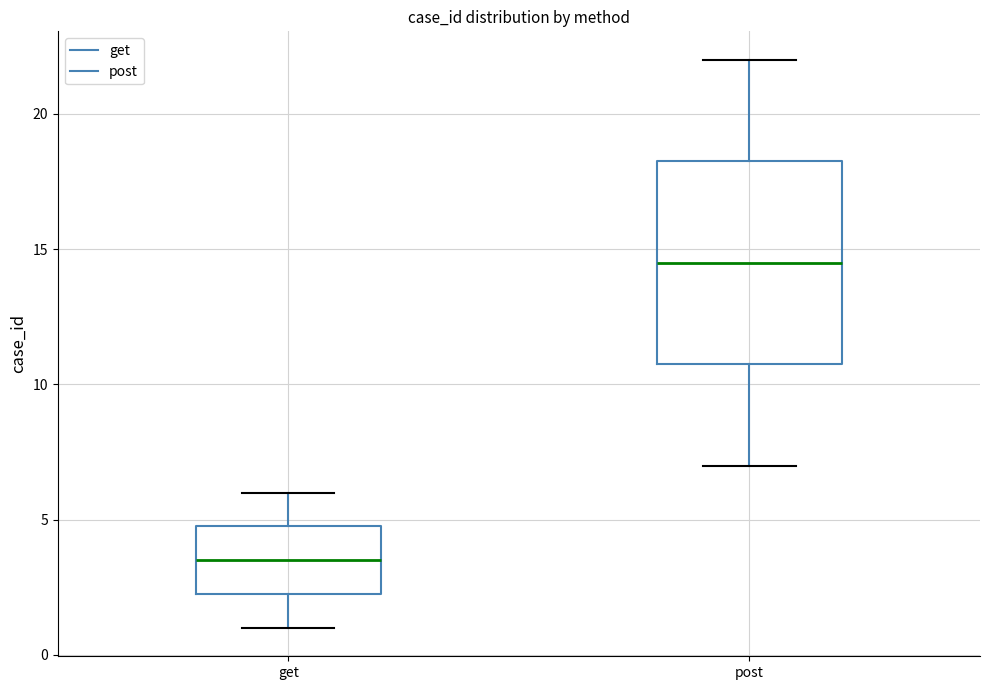

Which box has the lowest median line?

get